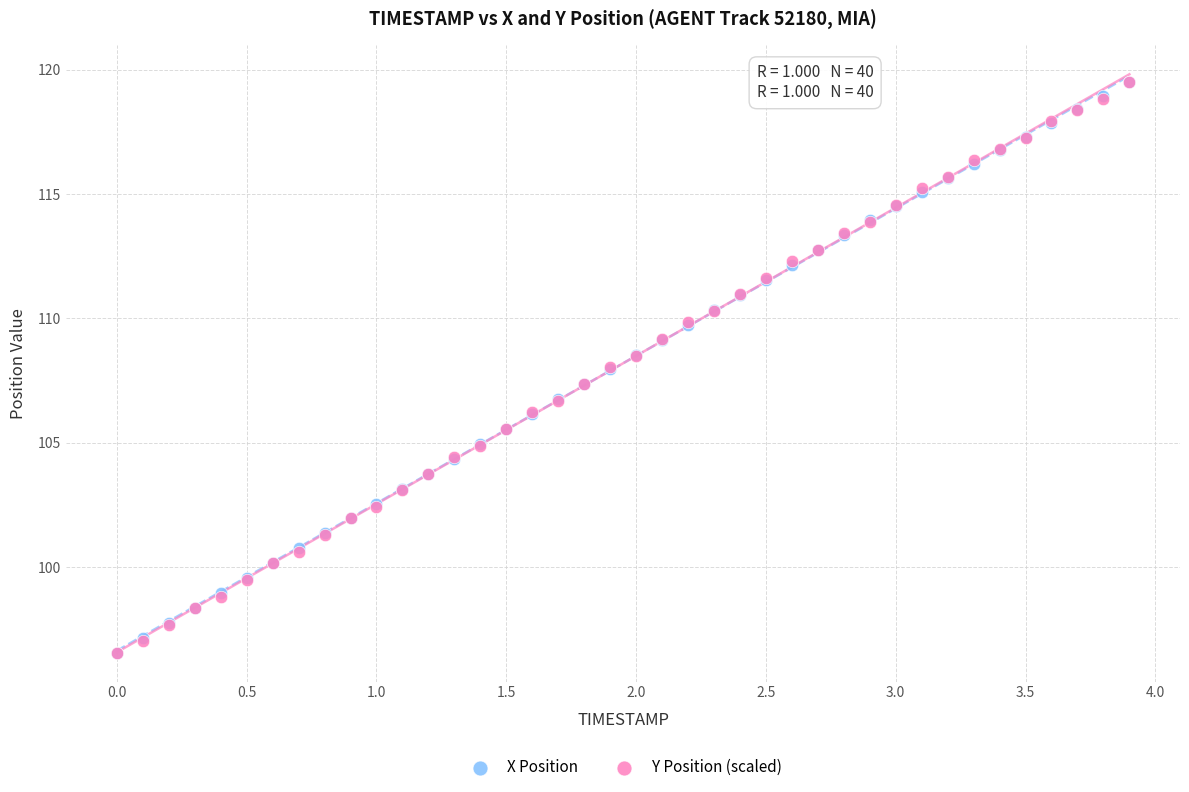

What are all the series names shown in the legend?

X Position, Y Position (scaled)